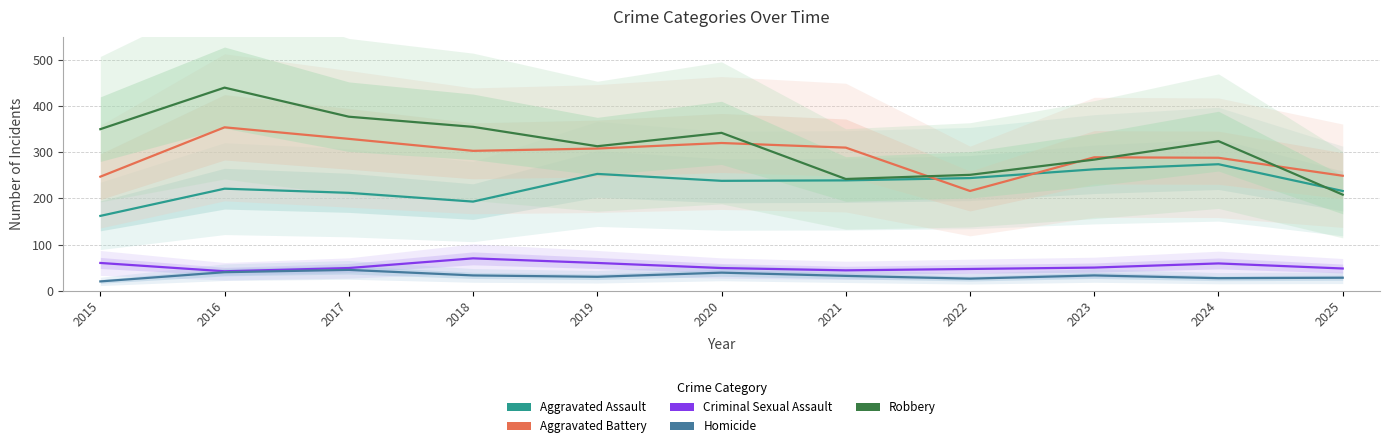

True or false: Robbery and Aggravated Battery cross at least once.

True